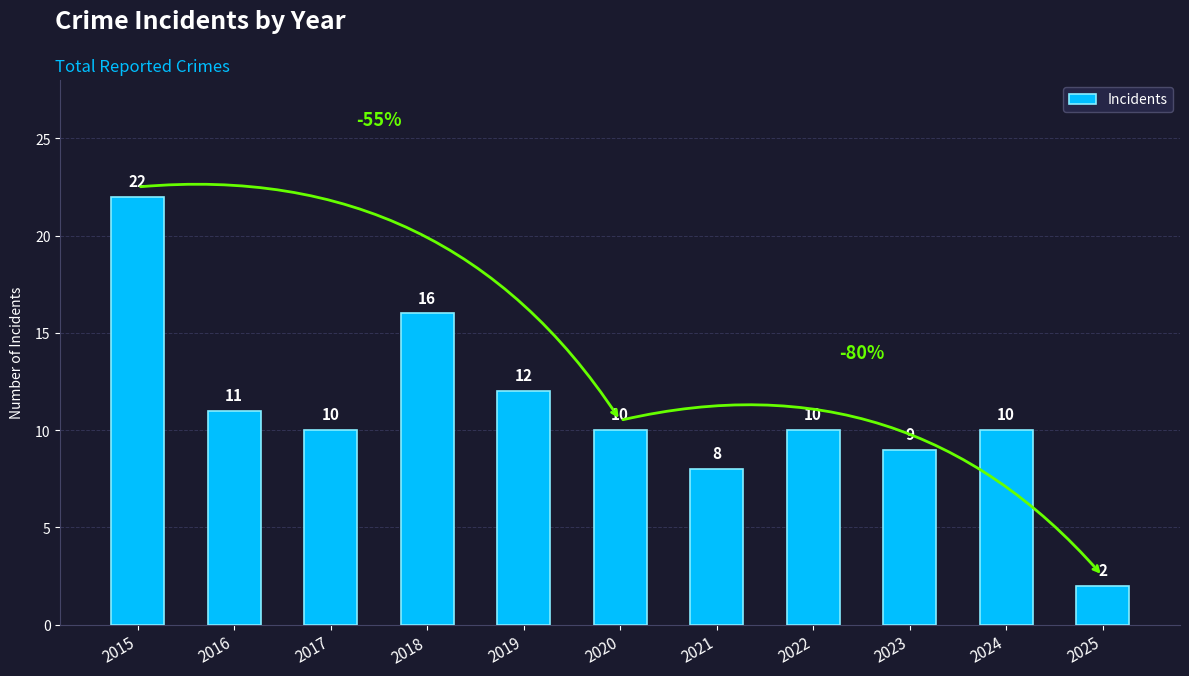

What is the value of the 3rd bar from the left?

10